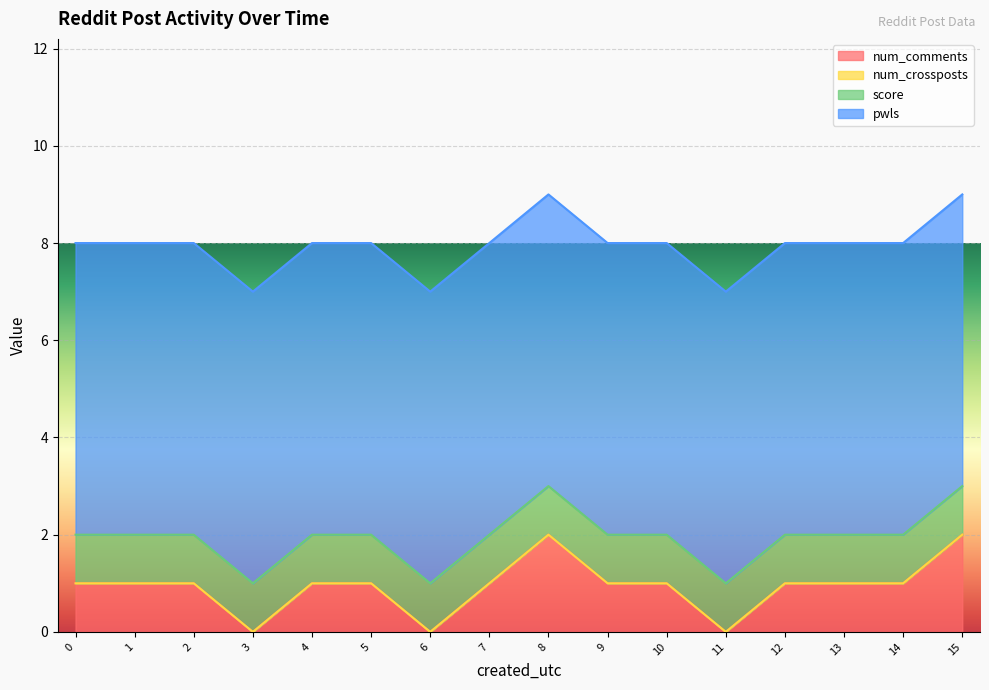

Rank the series at 1651774675 from lowest to highest value.

num_crossposts, num_comments, score, pwls